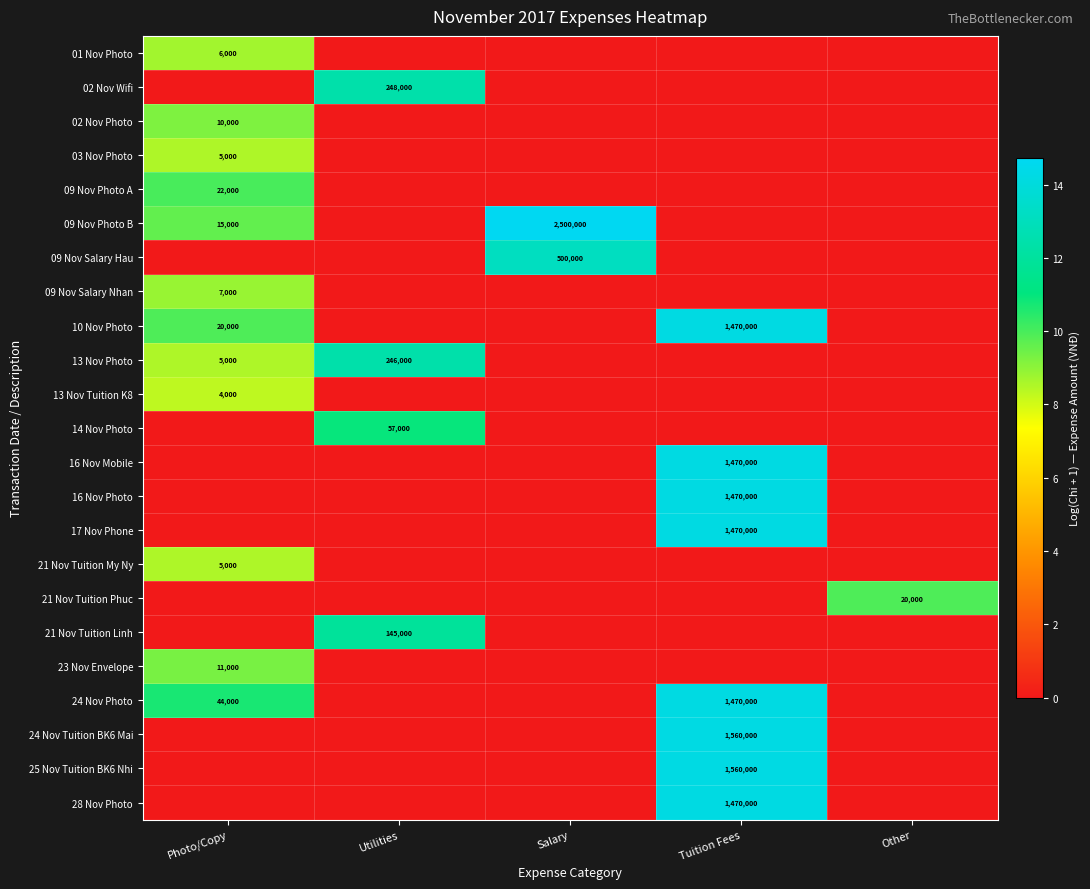

Is it true that 23 Nov Envelope equals 2873 at Photo/Copy?

False